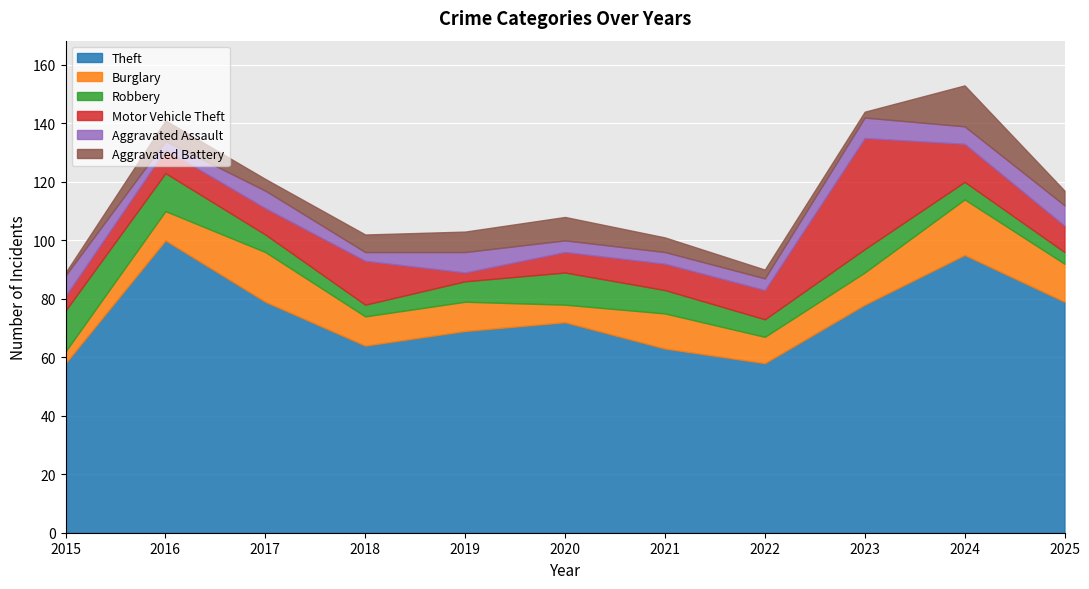

Which has a higher value, 2025 or 2020?

2025